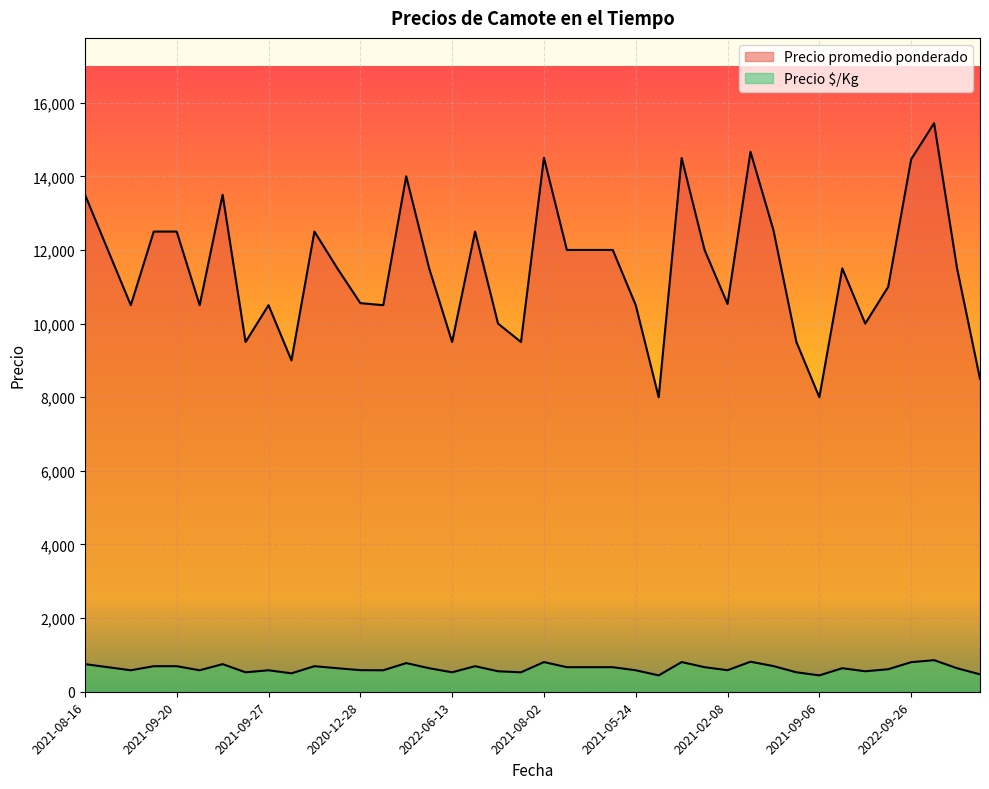

How many categories are shown in the chart?

40